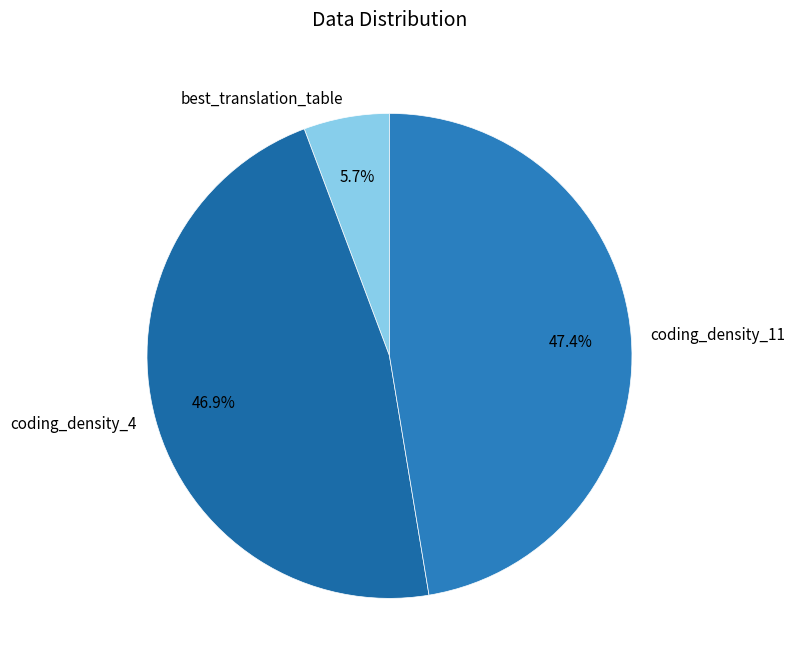

True or false: coding_density_4 accounts for 39% of the total.

False